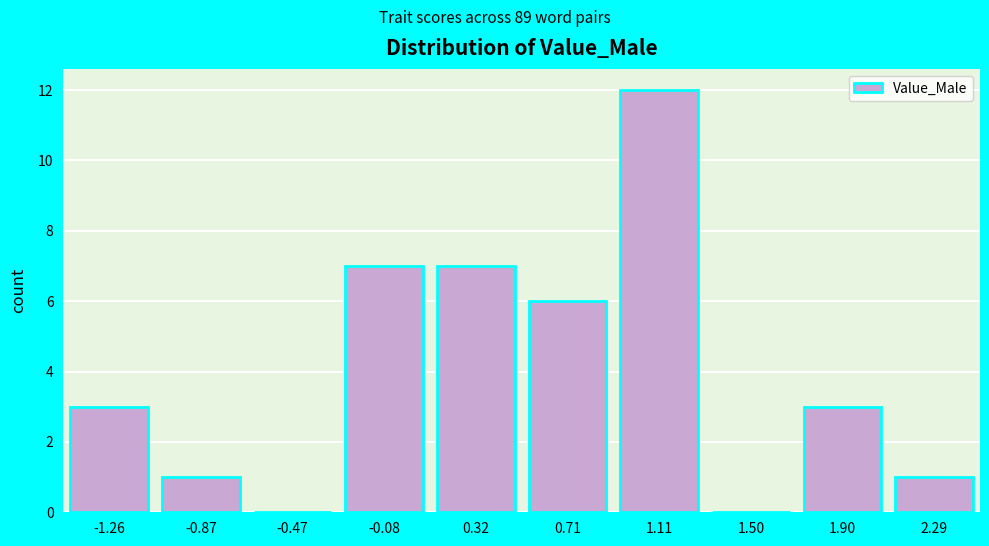

Reading left to right, transcribe all the data shown in this chart.

-1.26=3	-0.87=1	-0.47=0	-0.08=7	0.32=7	0.71=6	1.11=12	1.50=0	1.90=3	2.29=1